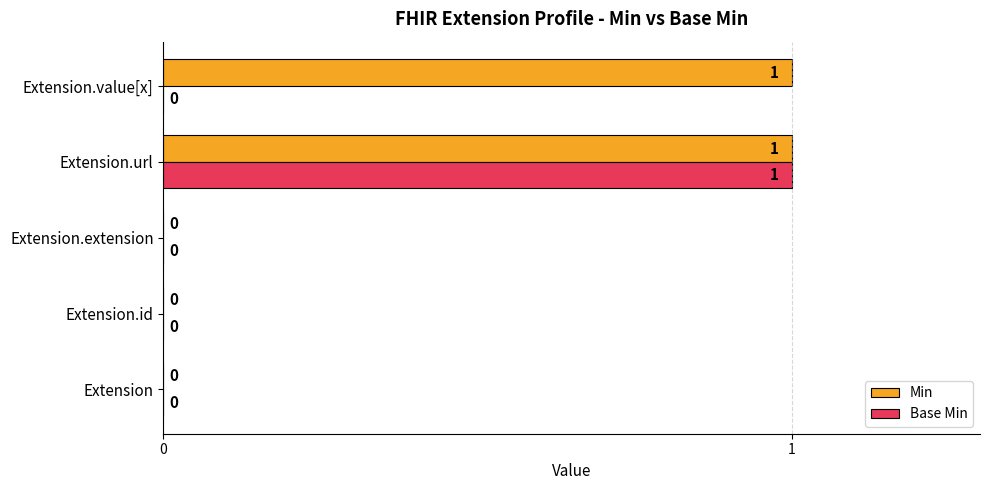

At which category is the sum across all series the highest?

Extension.url